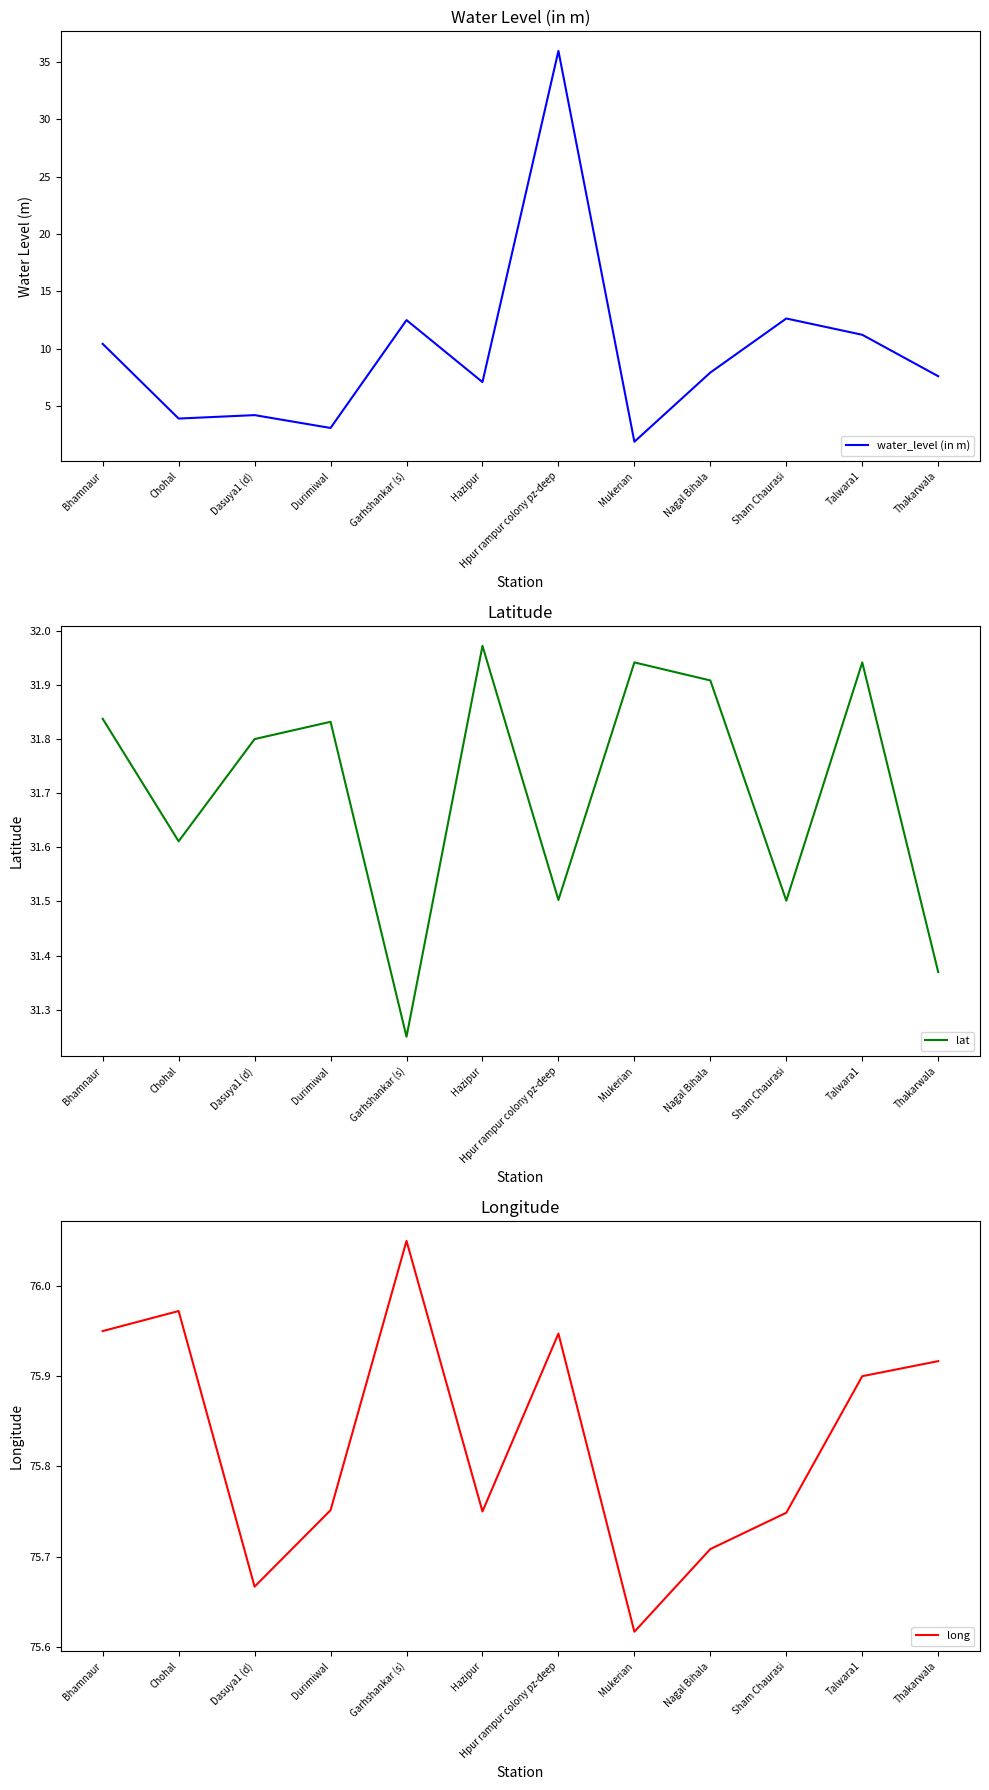

Is this an area chart (filled region under the line)?

No